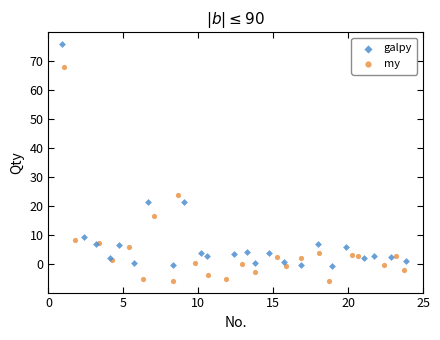

Which series contains the highest Y value?

galpy